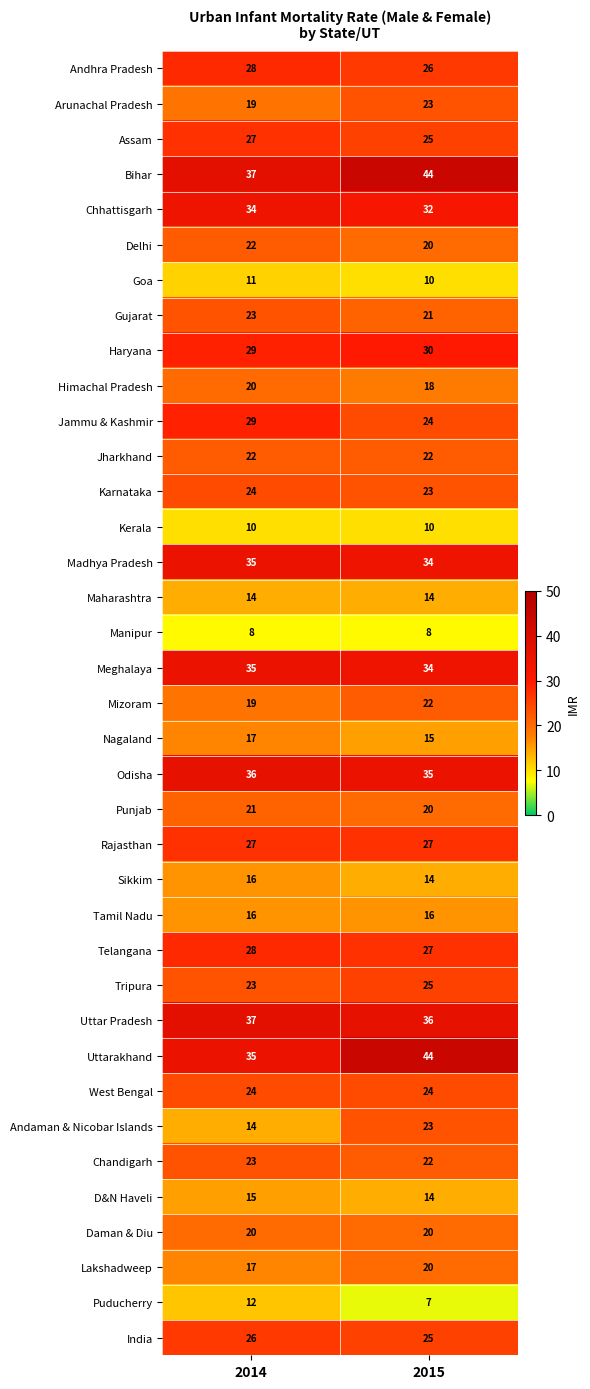

How many data points in Himachal Pradesh are less than 20?

1